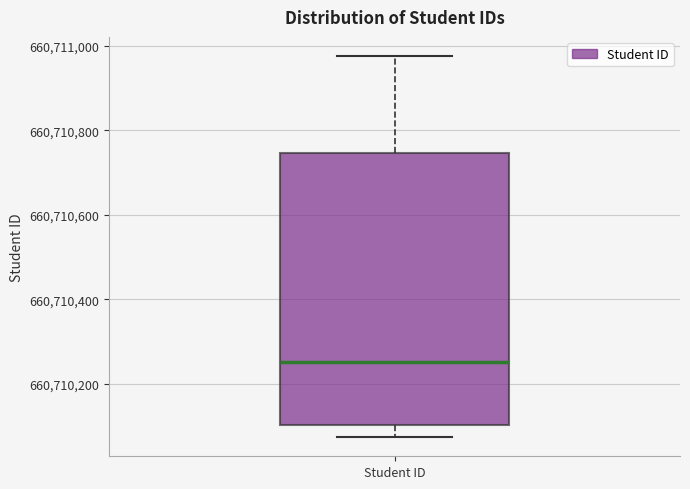

Transcribe this box plot: give where the median line is, the range the box spans, and where the two whiskers end, as read against the y-axis. The values are not printed on the chart, so give them approximately, as read against the axis.

median 660710260, box 660710100 to 660710740, whiskers 660710080 to 660710980